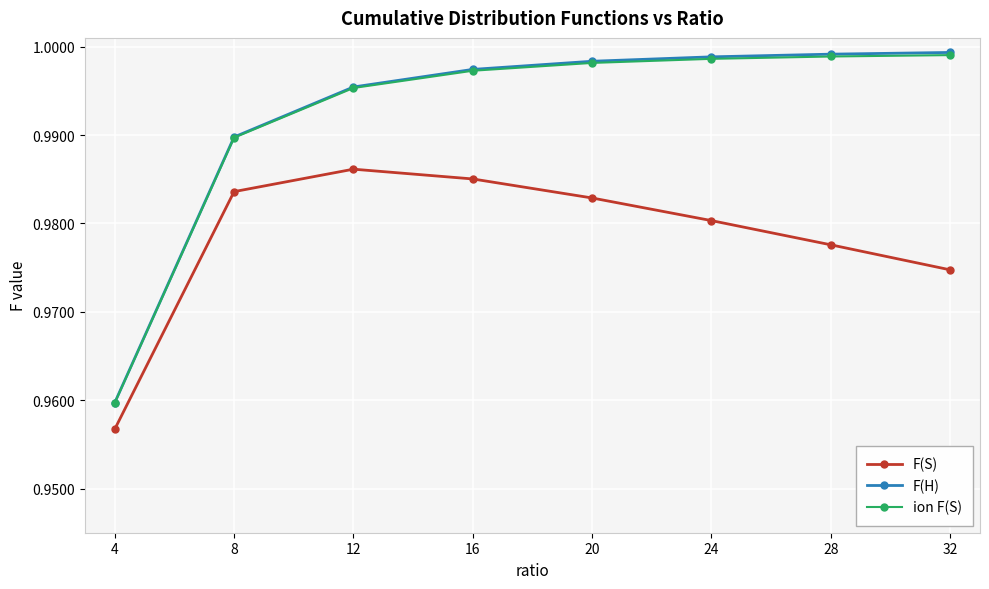

The F(H) series shows 1.4 at 8. True or false?

False